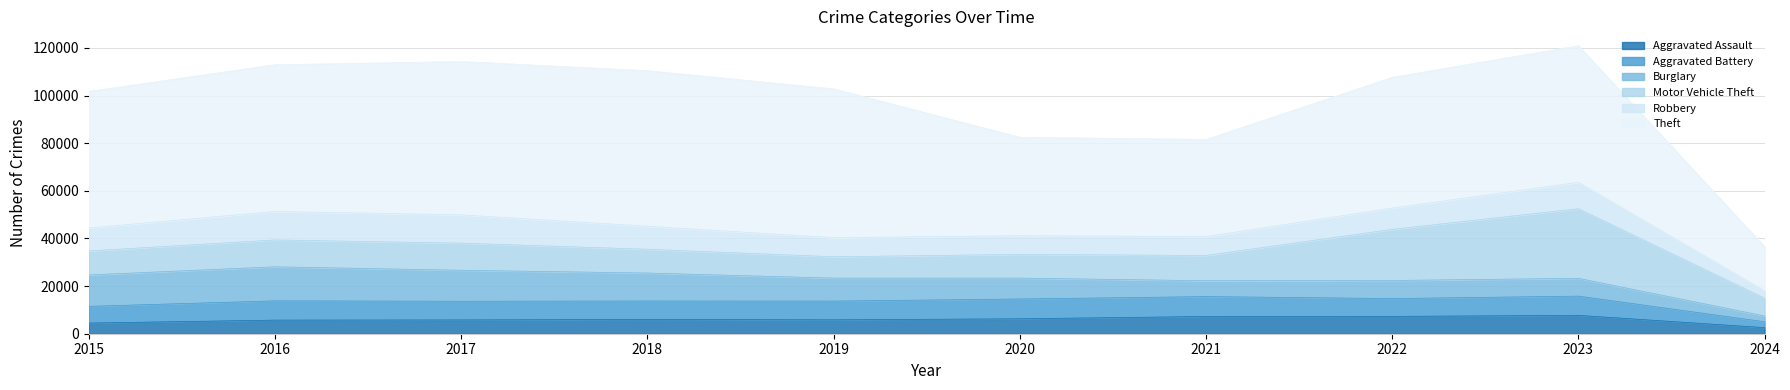

Rank the series by their maximum value, from lowest to highest.

Aggravated Assault, Aggravated Battery, Robbery, Burglary, Motor Vehicle Theft, Theft